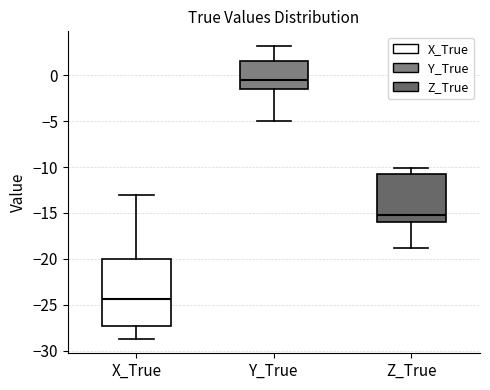

Reading left to right, read every box against the y-axis: the position of its median line, the range the box covers, and the ends of its whiskers. The values are not printed on the chart, so give them approximately, as read against the axis.

X_True: median -24.5, box -27.5 to -20.0, whiskers -28.5 to -13.0
Y_True: median -0.5, box -1.5 to 1.5, whiskers -5.0 to 3.0
Z_True: median -15.5, box -16.0 to -11.0, whiskers -19.0 to -10.0